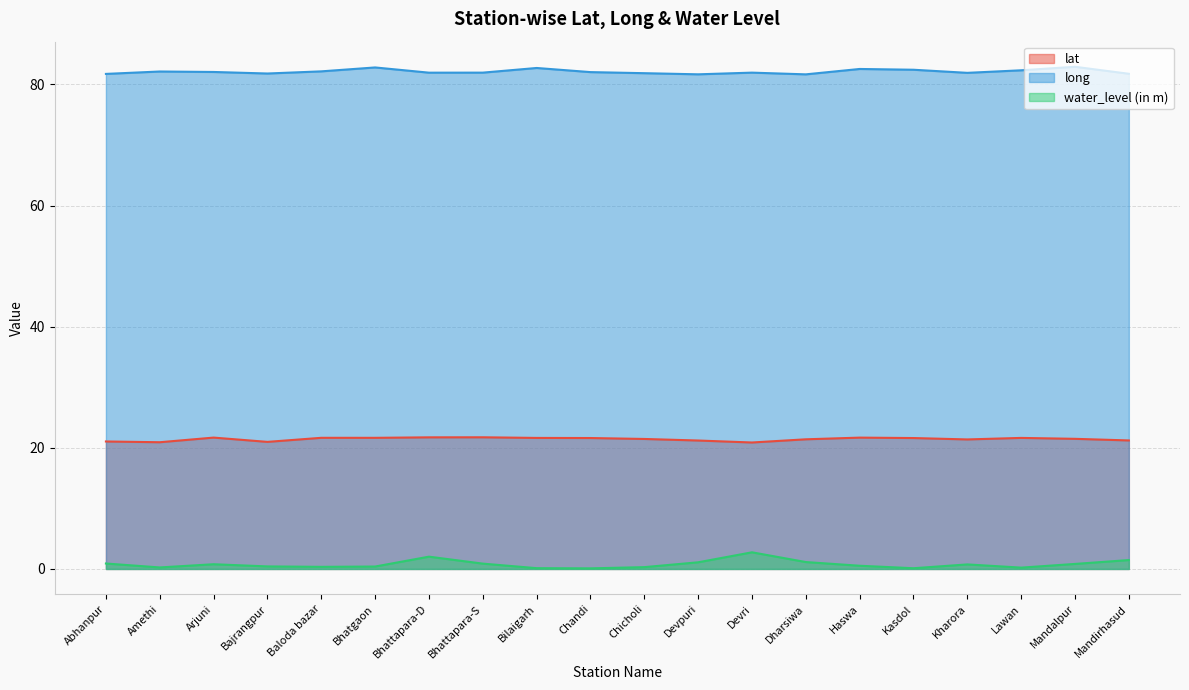

What are all the series names shown in the legend?

lat, long, water_level (in m)